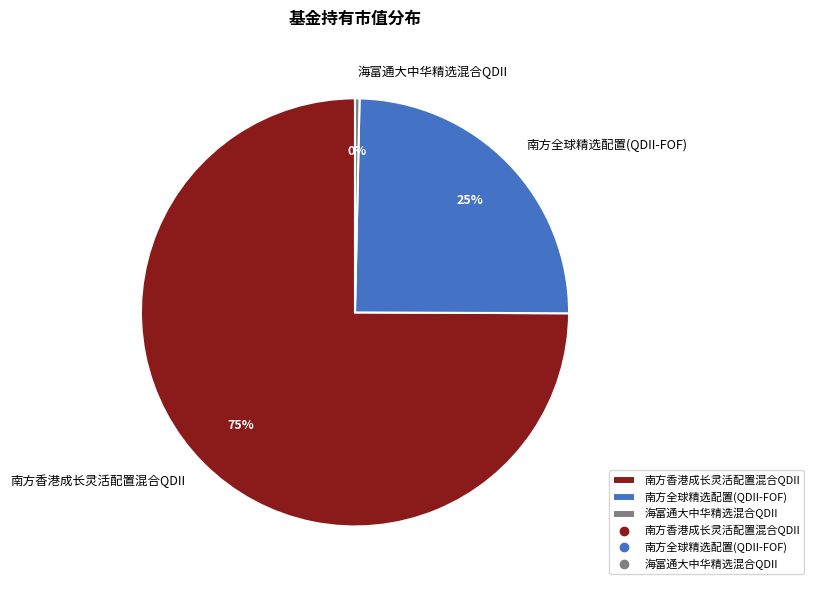

To the nearest percent, what percentage of the pie is 南方全球精选配置(QDII-FOF)?

25%